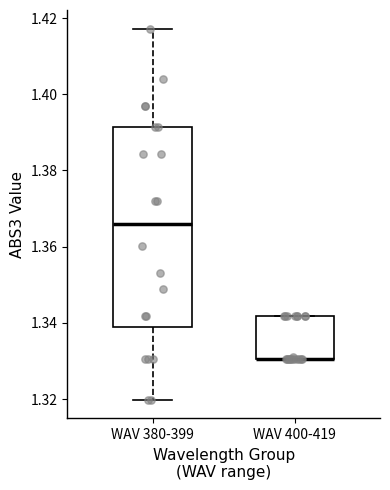

Where is the upper edge of the box for WAV 400-419 on the y-axis? The values are not printed on the chart, so give them approximately, as read against the axis.

1.342